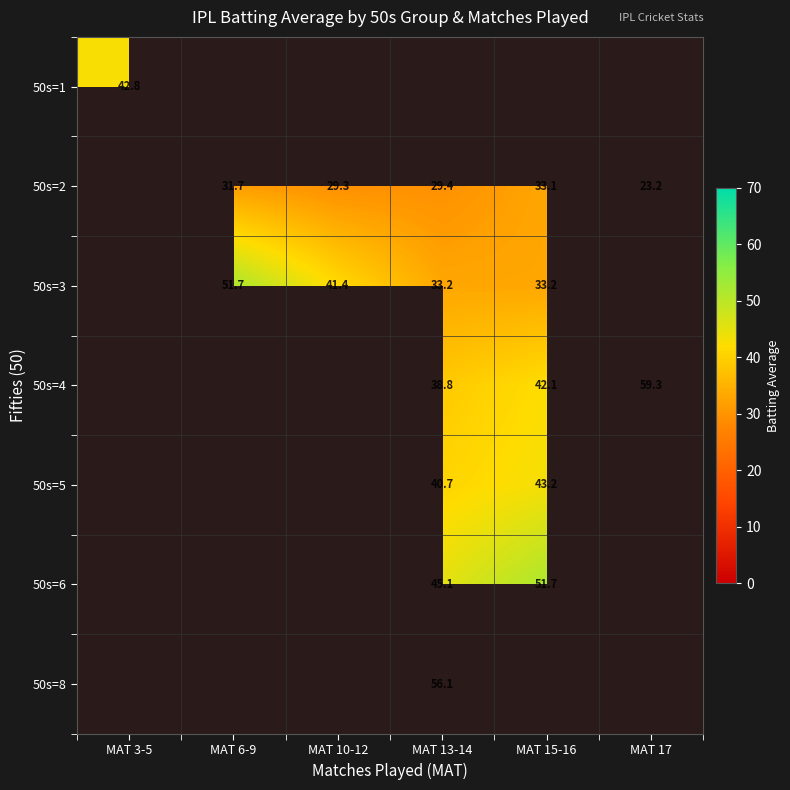

How many categories are shown in the chart?

6